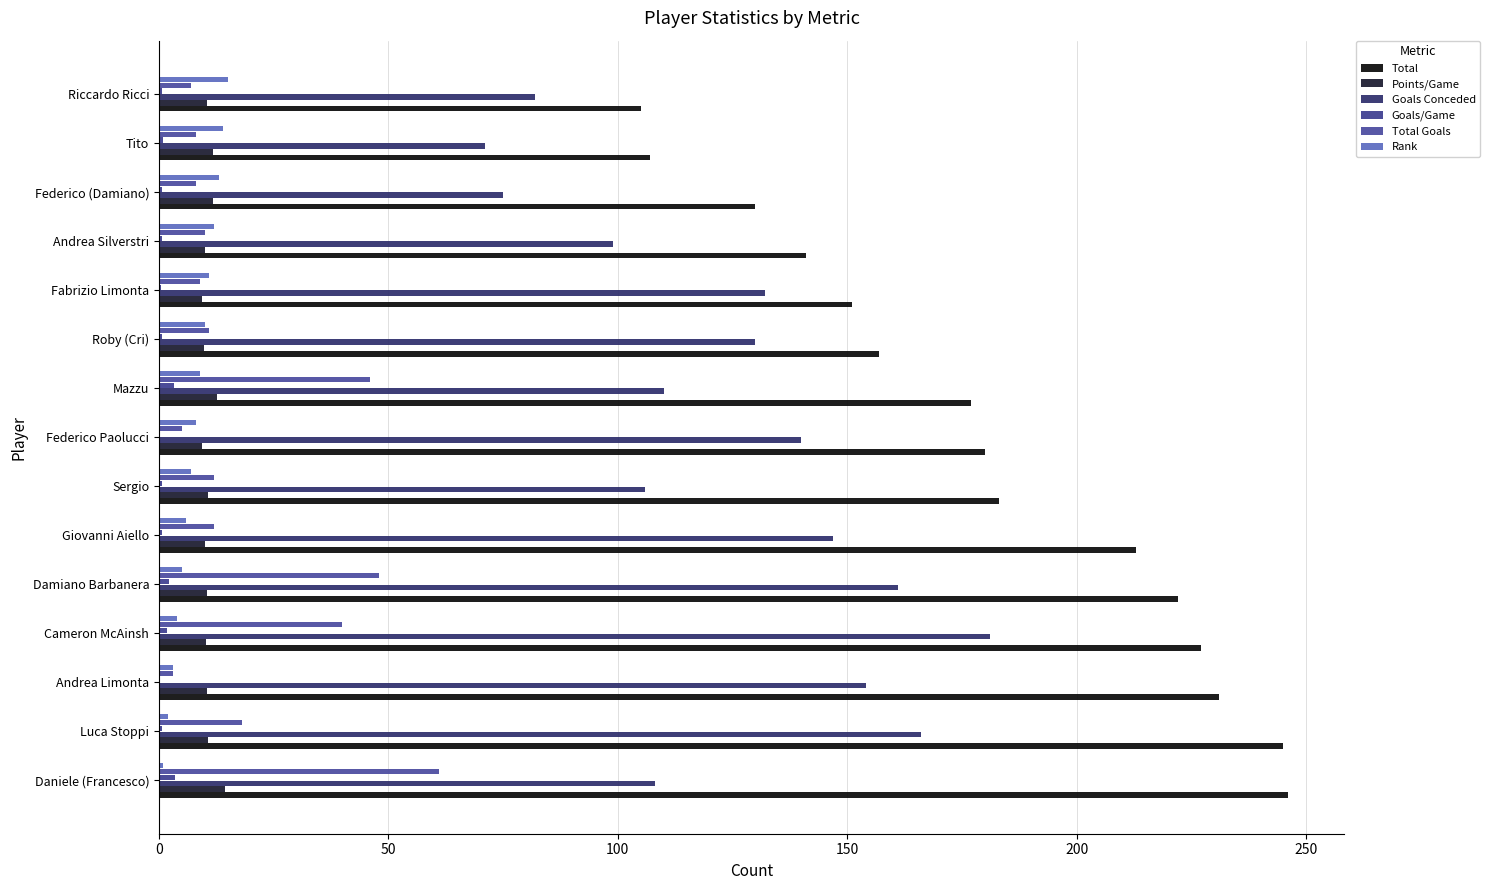

How many distinct data groups are displayed?

6